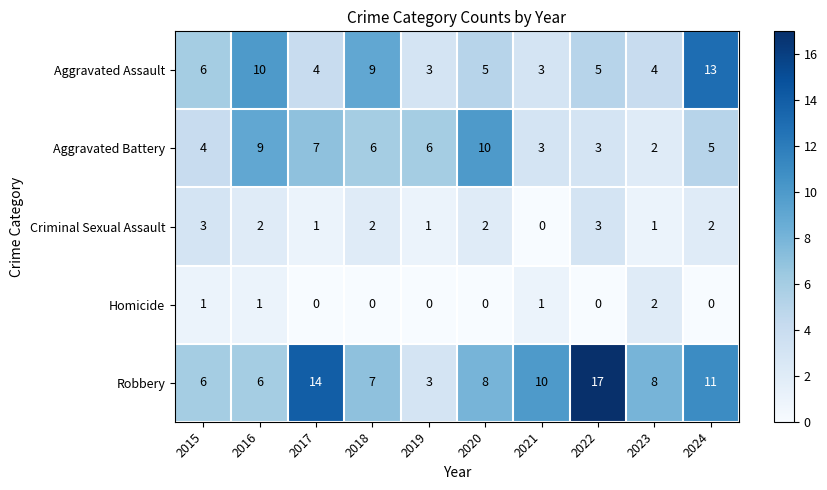

The value of Robbery at 2022 is 30. True or false?

False